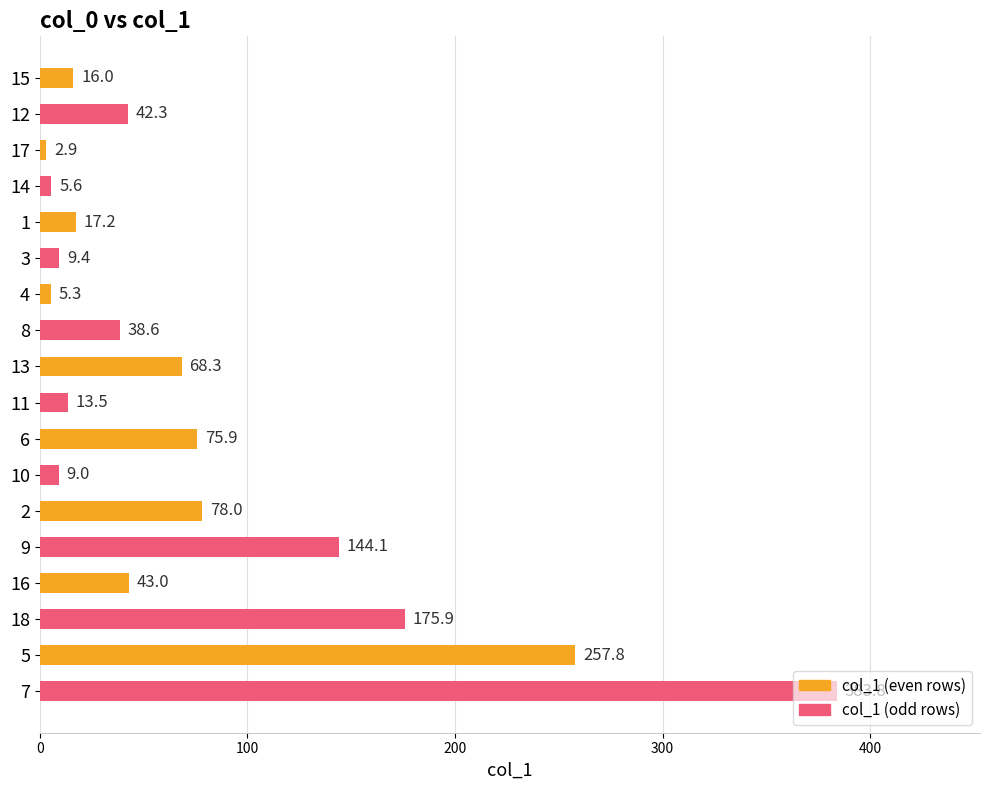

How many series are shown in this chart?

1